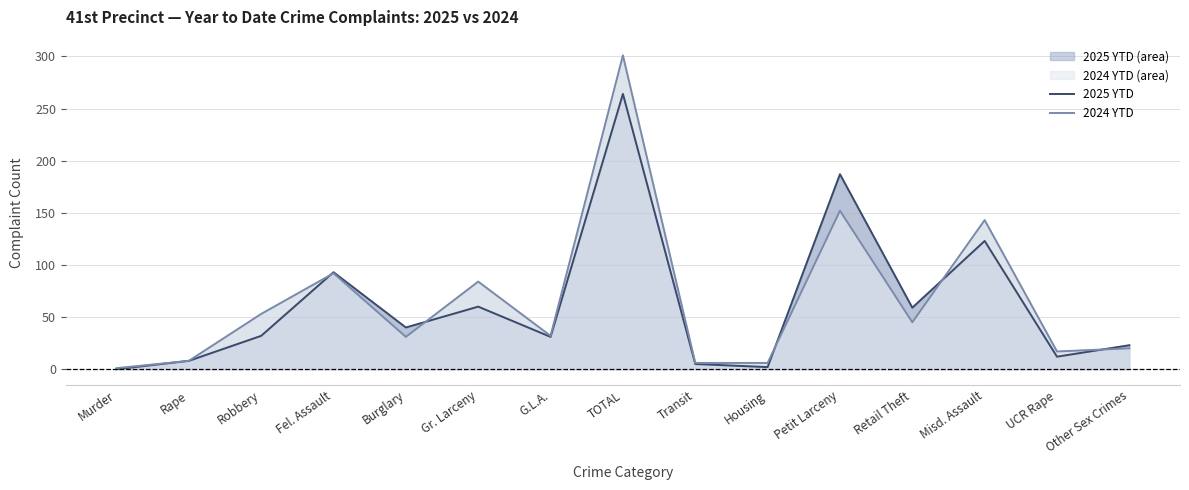

What is the sum of all 2025 YTD values?

939